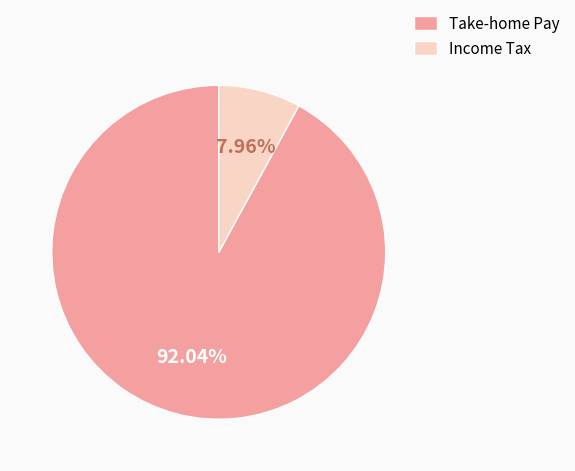

Count the number of slices in the pie.

2